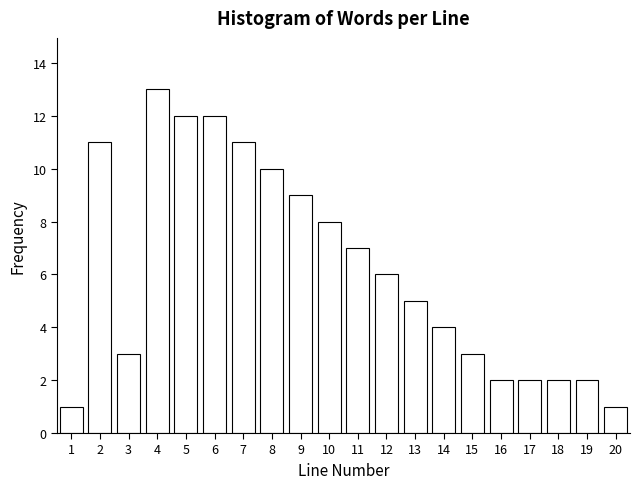

Reading right to left, list all the values displayed in this chart.

20=1	19=2	18=2	17=2	16=2	15=3	14=4	13=5	12=6	11=7	10=8	9=9	8=10	7=11	6=12	5=12	4=13	3=3	2=11	1=1